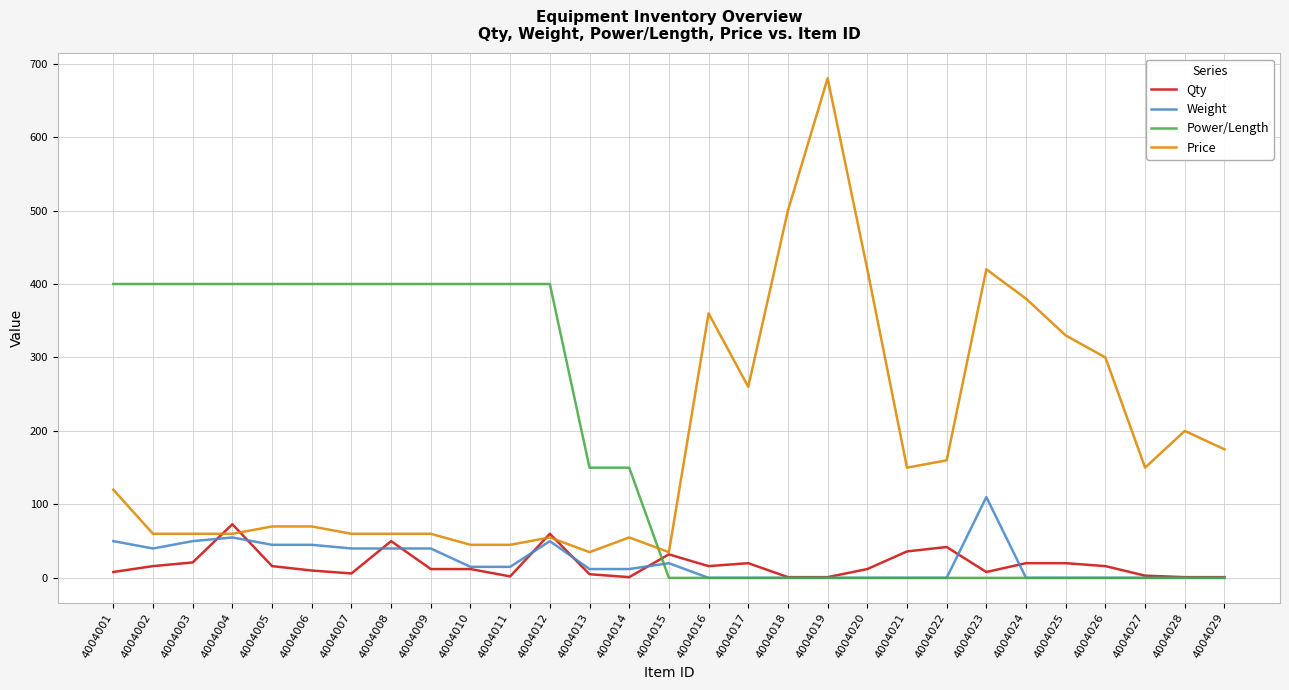

Between which two adjacent categories do Power/Length and Price first intersect?

4004014 and 4004015